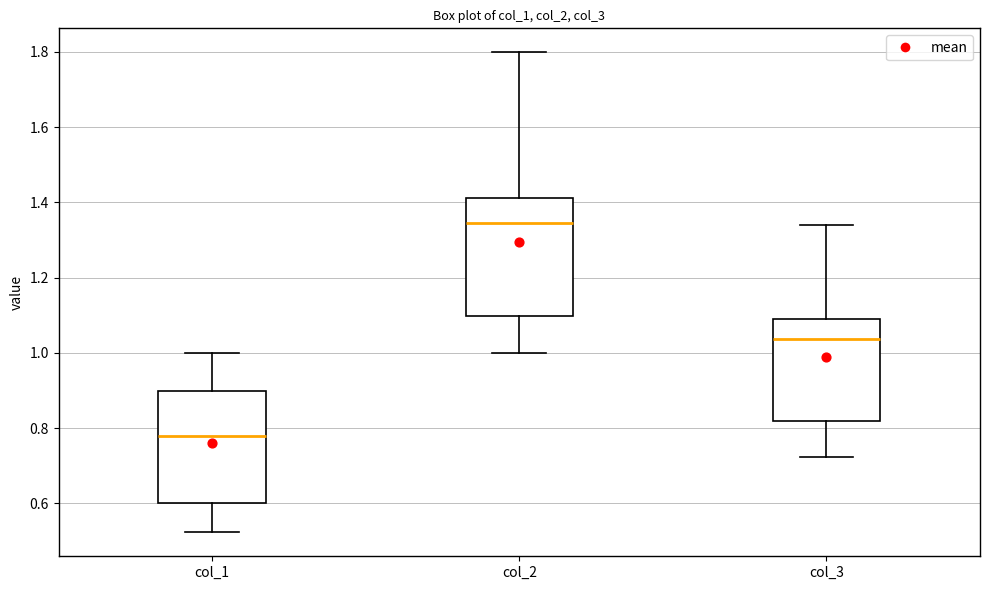

Reading left to right, transcribe this box plot: for each box, give where its median line is, the range the box spans, and where its two whiskers end, as read against the y-axis. The values are not printed on the chart, so give them approximately, as read against the axis.

col_1: median 0.78, box 0.60 to 0.90, whiskers 0.52 to 1.00
col_2: median 1.34, box 1.10 to 1.42, whiskers 1.00 to 1.80
col_3: median 1.04, box 0.82 to 1.08, whiskers 0.72 to 1.34